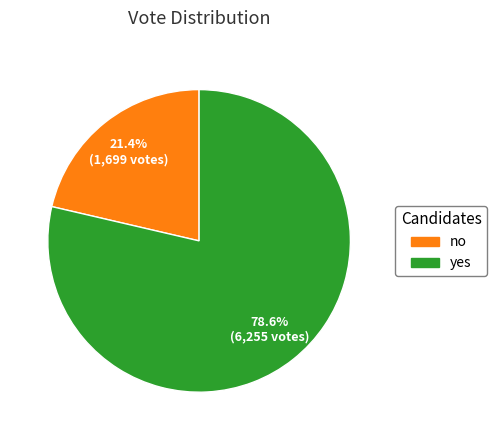

What is the total percentage of yes and no?

100.0%